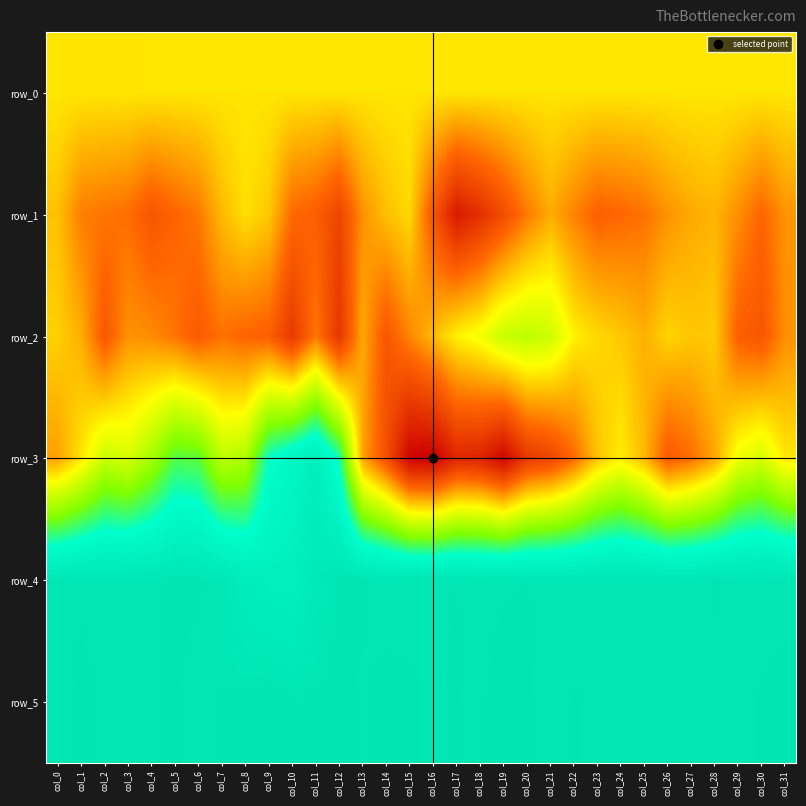

What is the greatest value displayed?

861.0